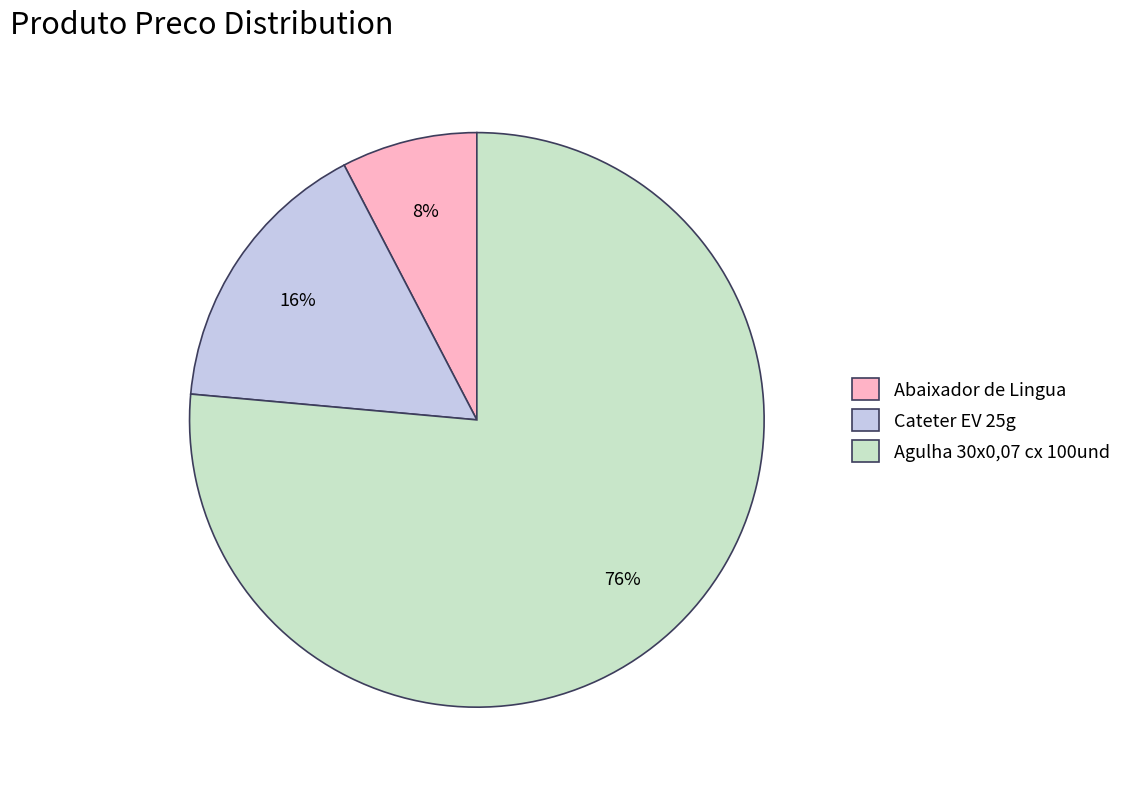

To the nearest percent, what is the difference between the Cateter EV 25g and Abaixador de Lingua slice percentages?

8%